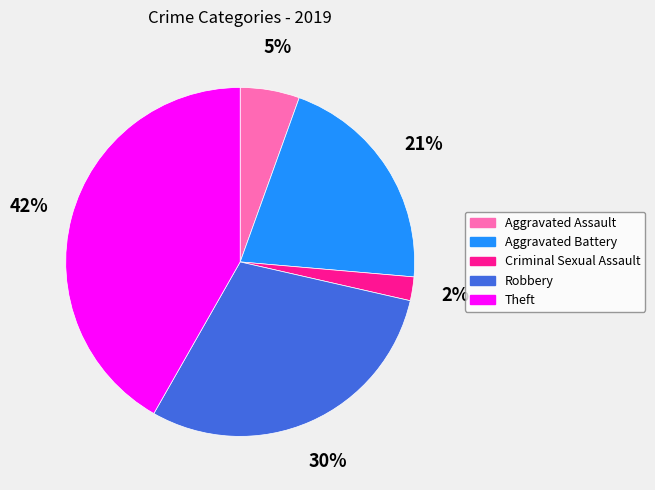

Rank the categories by value from lowest to highest.

Criminal Sexual Assault, Aggravated Assault, Aggravated Battery, Robbery, Theft